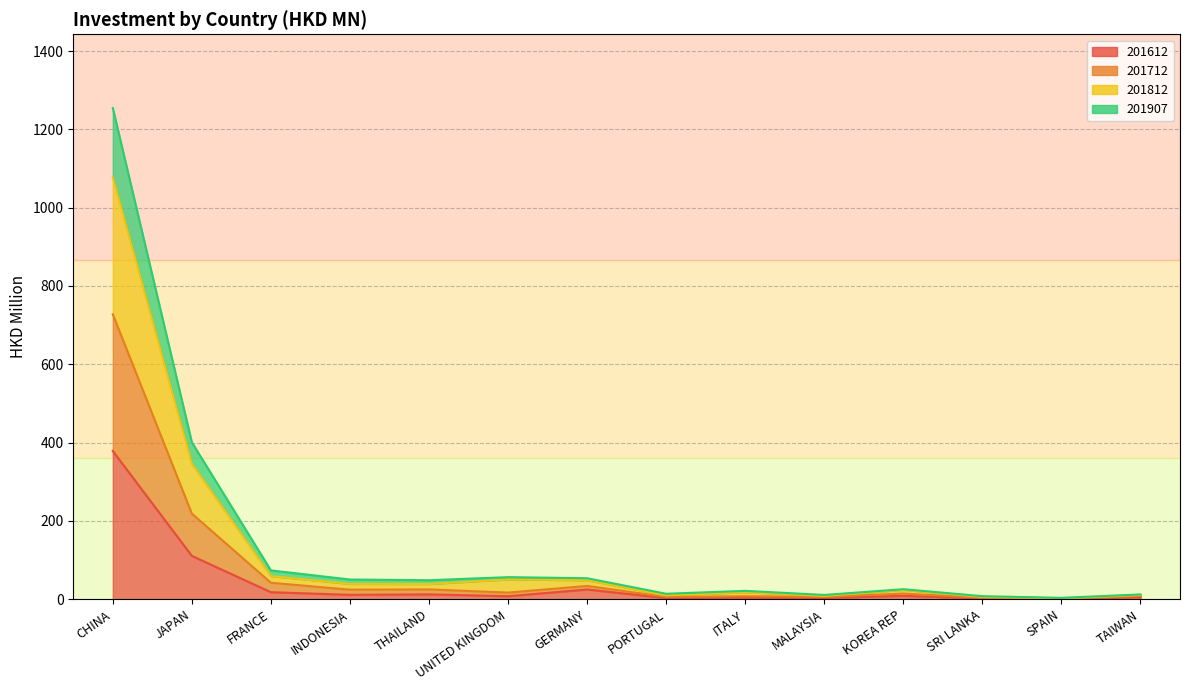

What is the difference between the 201812 values at KOREA REP and INDONESIA?

15.3